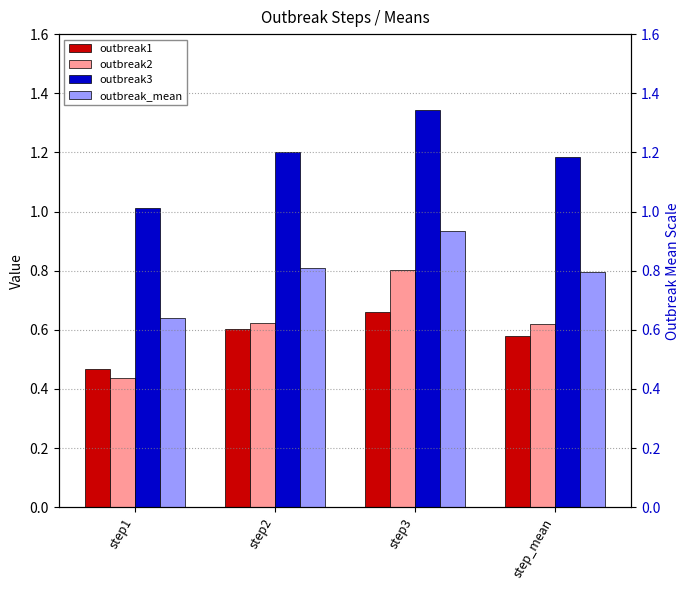

Is it true that outbreak3 equals 2.0 at step2?

False